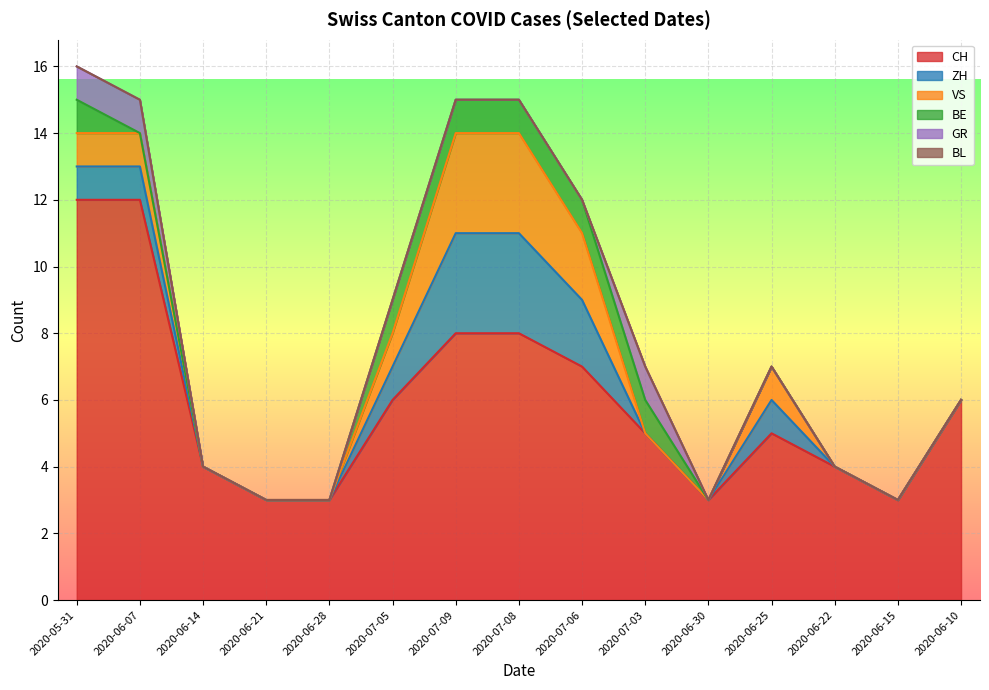

What is the label of the 11th point from the left?

2020-06-30